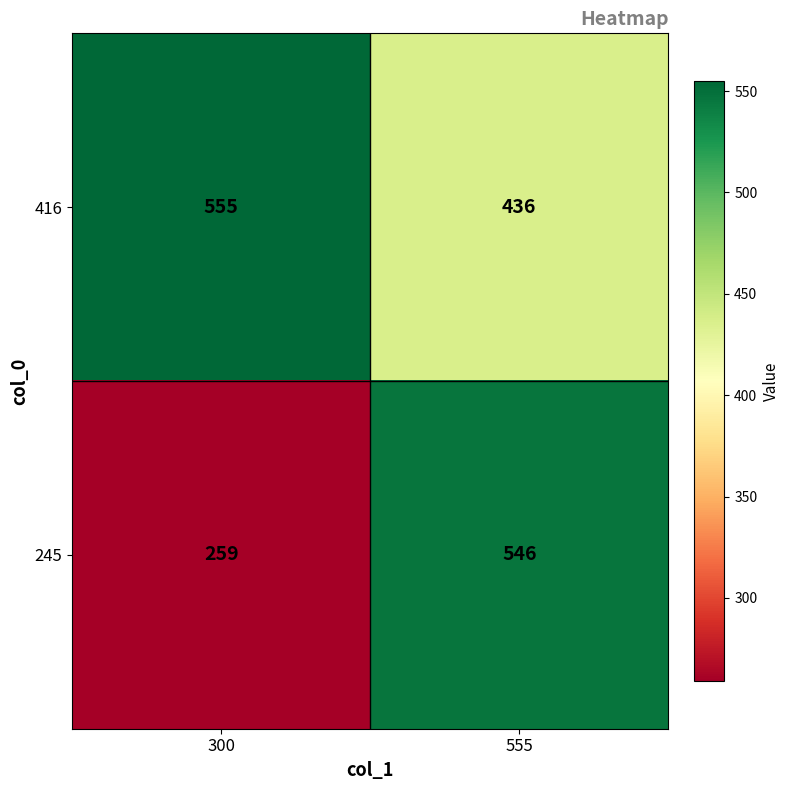

How many distinct data groups are displayed?

2